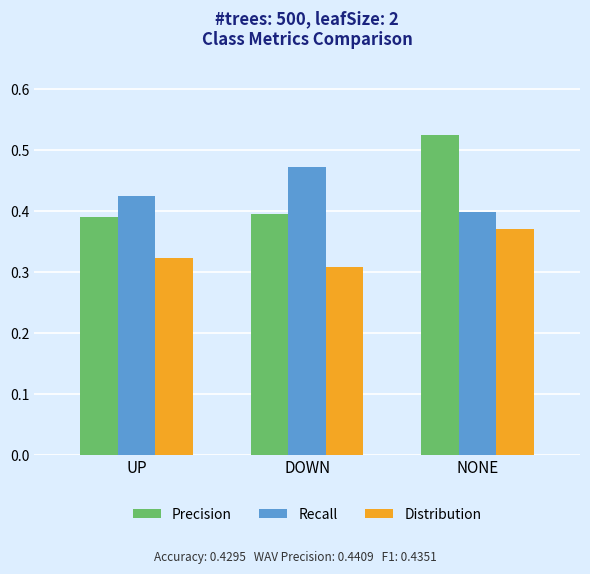

At which label is Distribution closest to 0?

DOWN